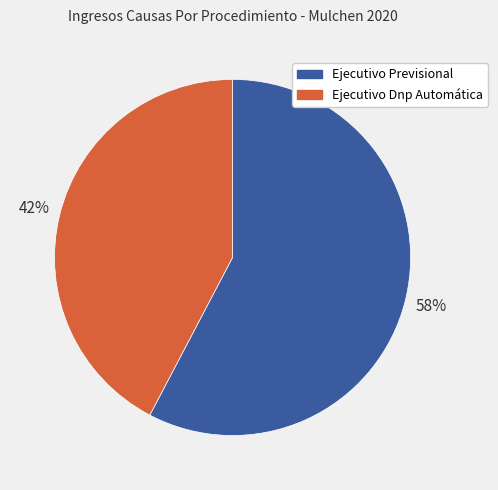

The Ejecutivo Dnp Automática slice represents 35% of the pie. True or false?

False